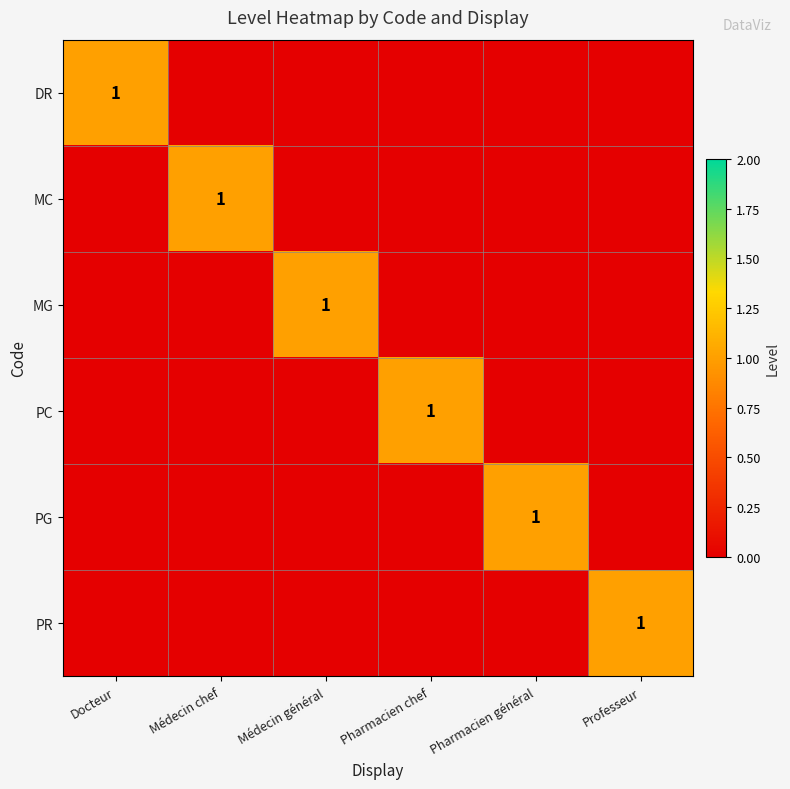

Is it true that PC equals 2 at Pharmacien chef?

False